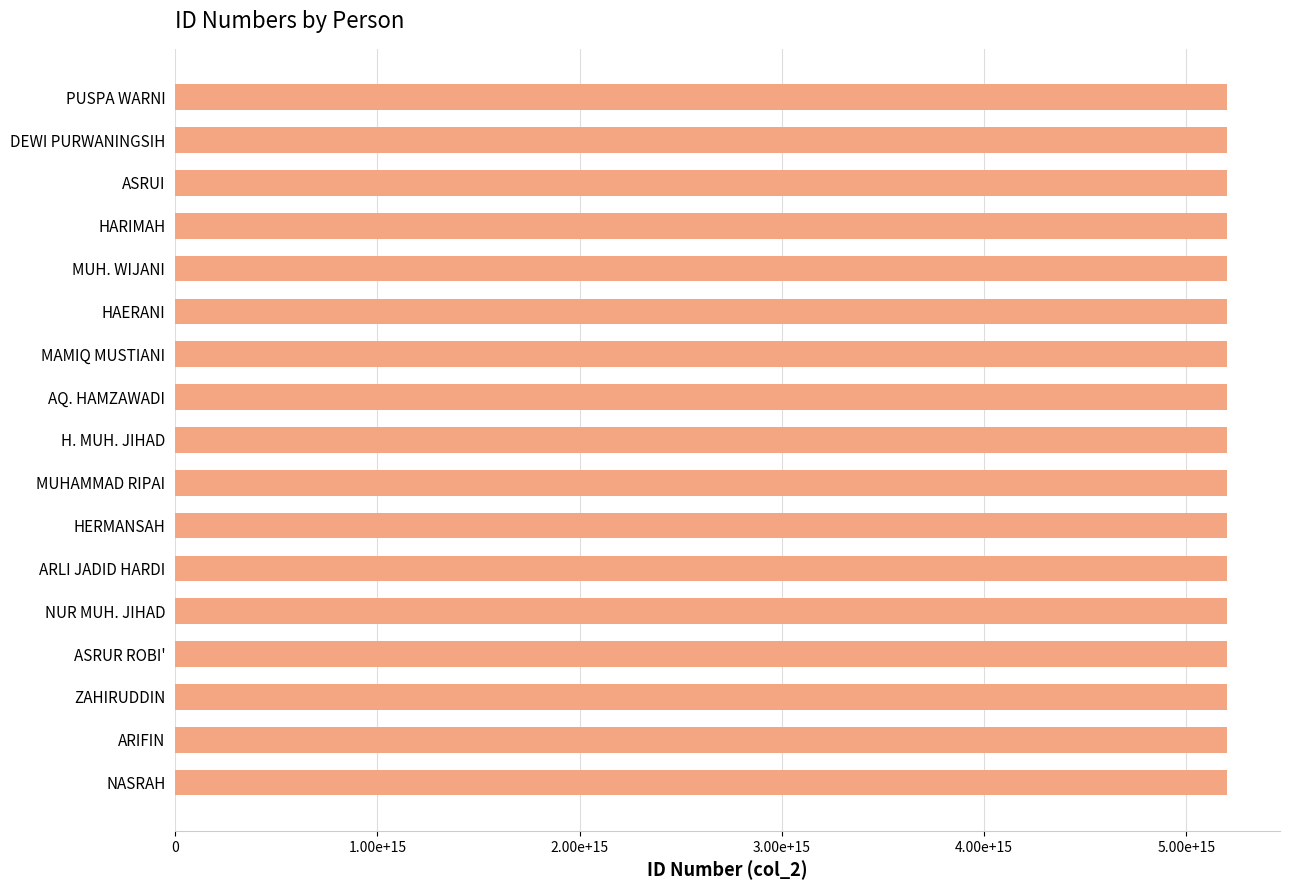

What is the difference between the maximum and minimum values?

21604960102